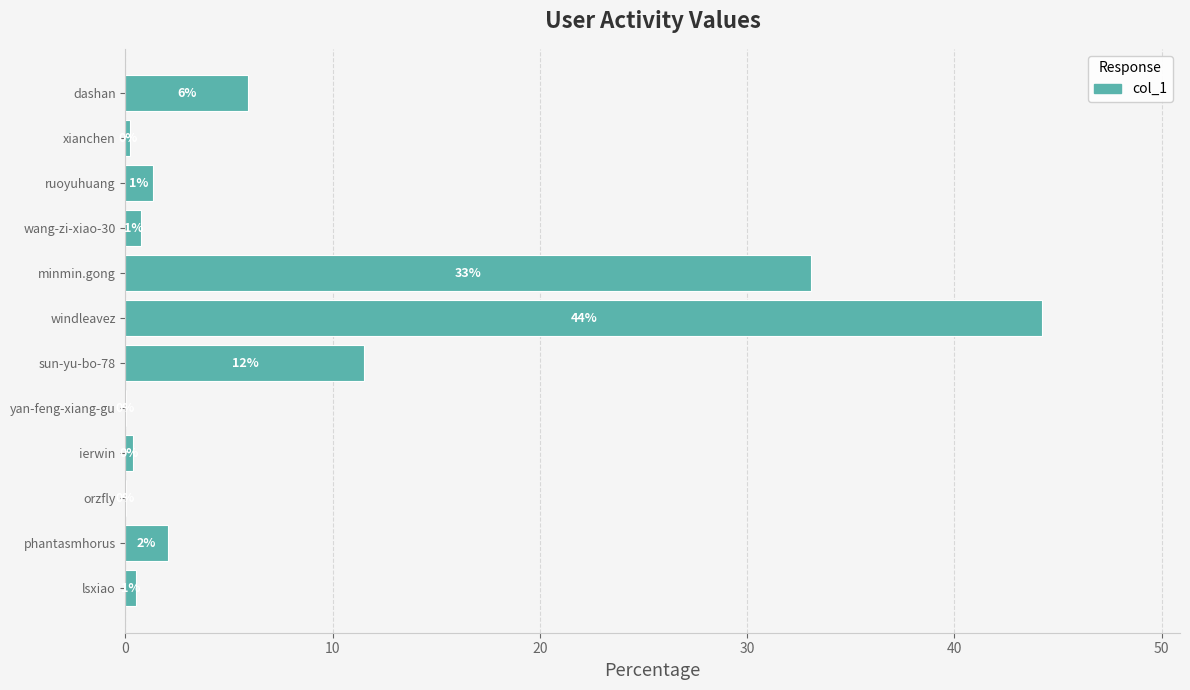

What is the sum of all values?

100.0